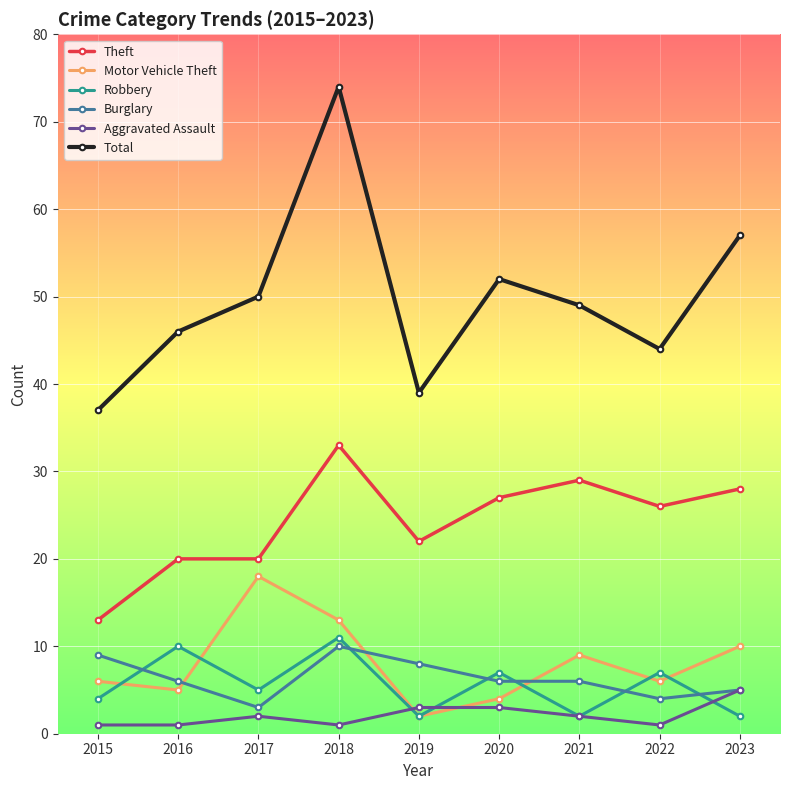

The Theft series shows 22 at 2019. True or false?

True